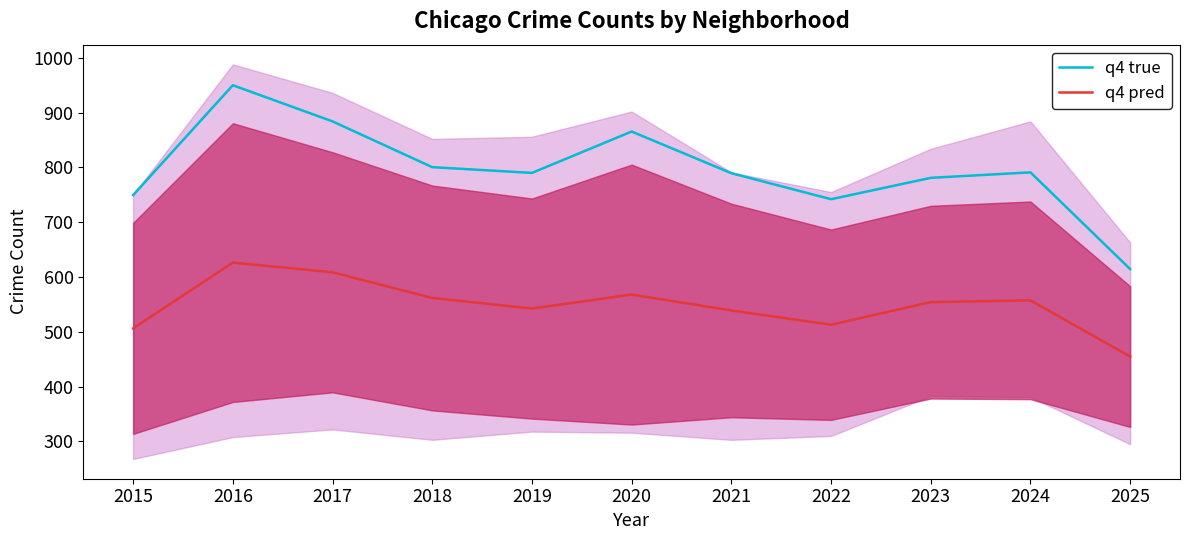

Which has a higher value, 2021 or 2022?

2021